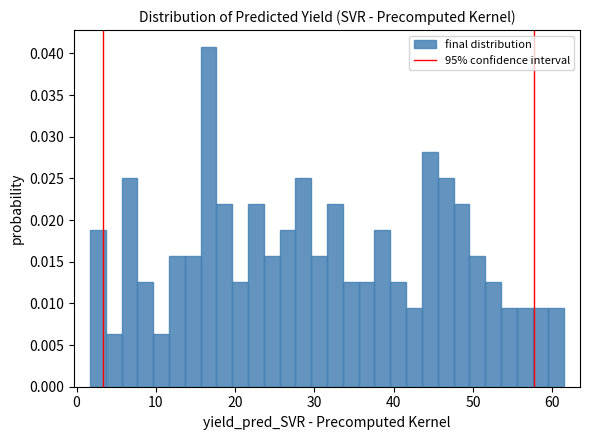

Read against the x-axis, roughly where is the centre of the tallest bar?

17